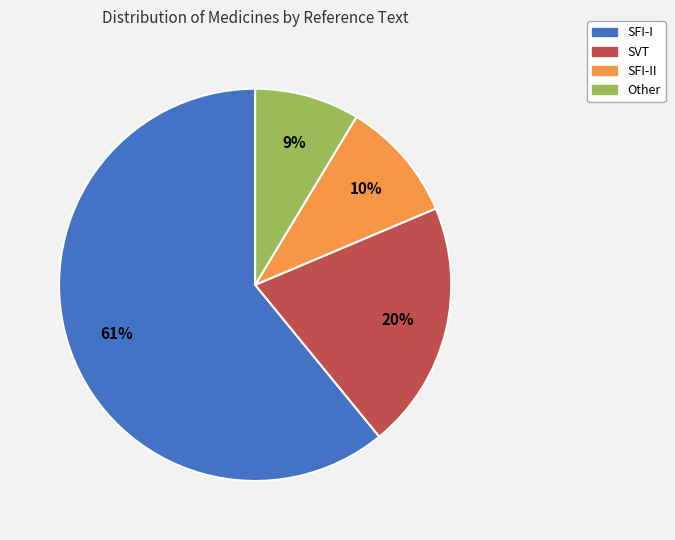

To the nearest percent, what is the average slice percentage?

25%